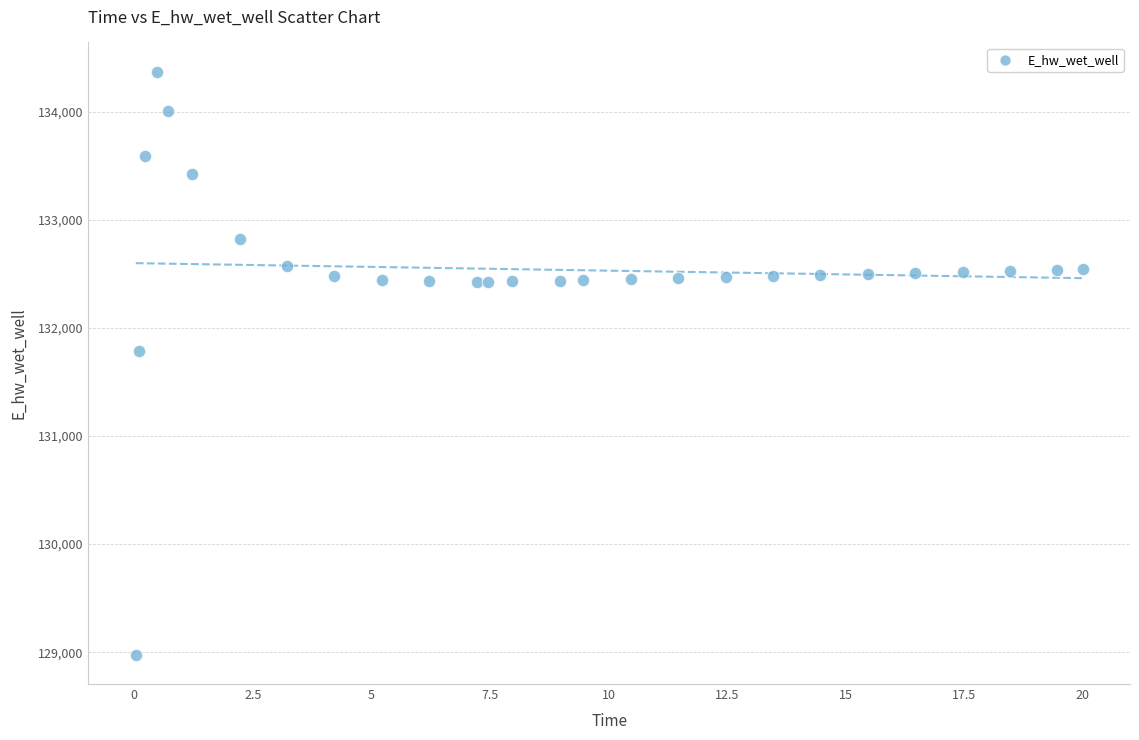

What is the range of Y values (max minus min)?

5396.8